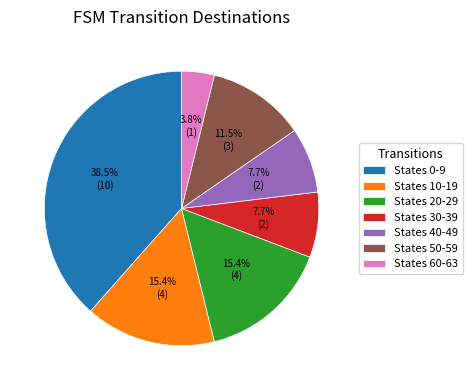

Approximately how many times larger is the value at States 20-29 compared to States 50-59?

1.3